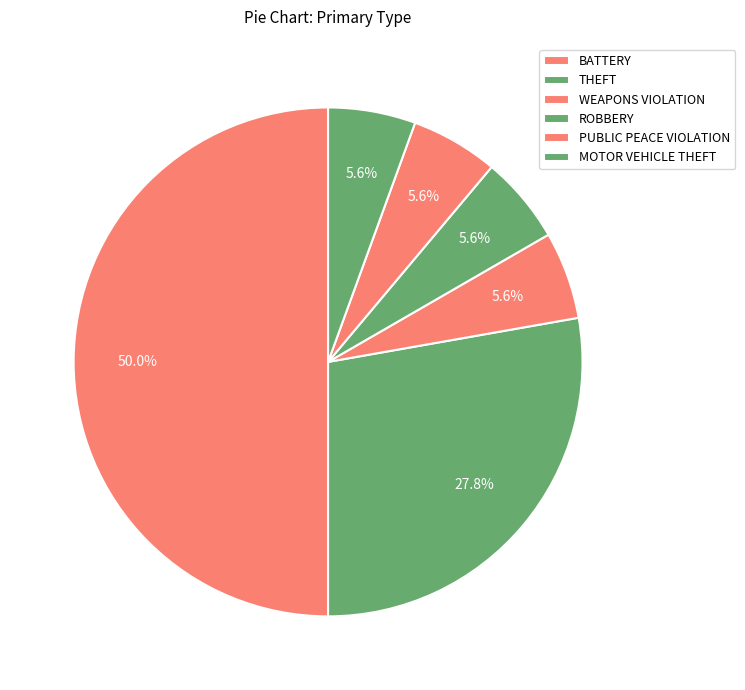

How many segments does this pie chart have?

6